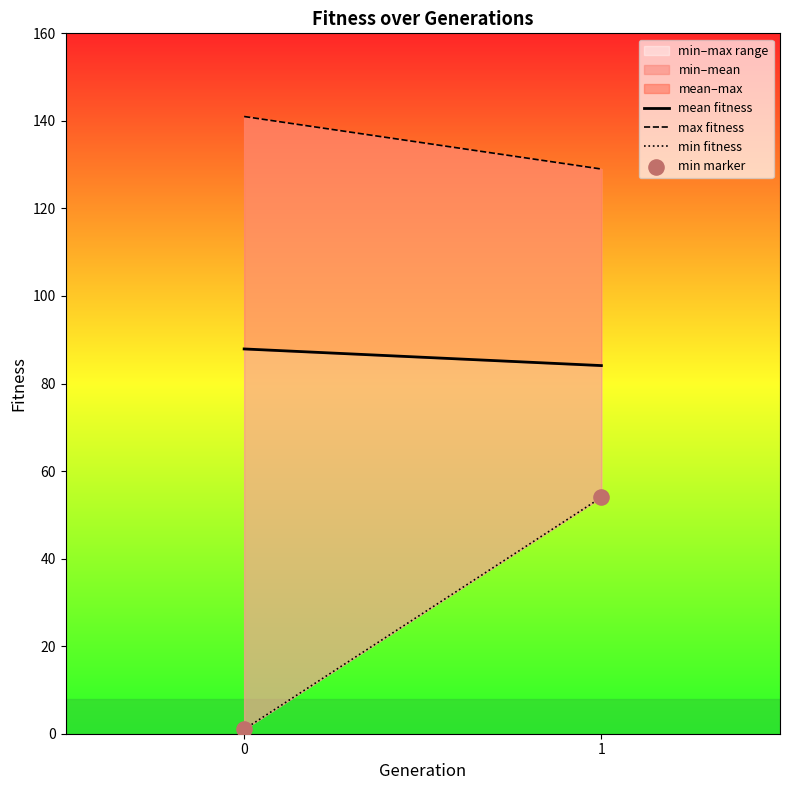

What is the range of Y values (max minus min)?

53